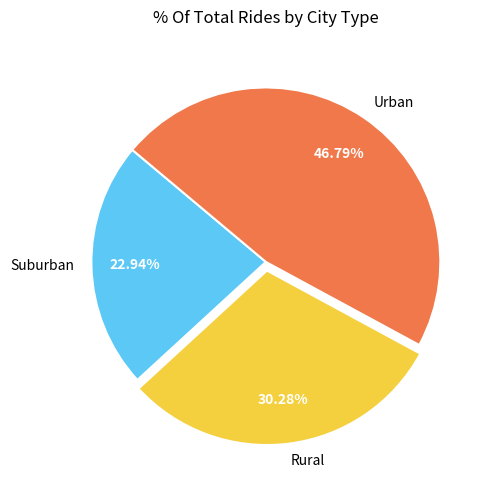

Count the number of slices in the pie.

3